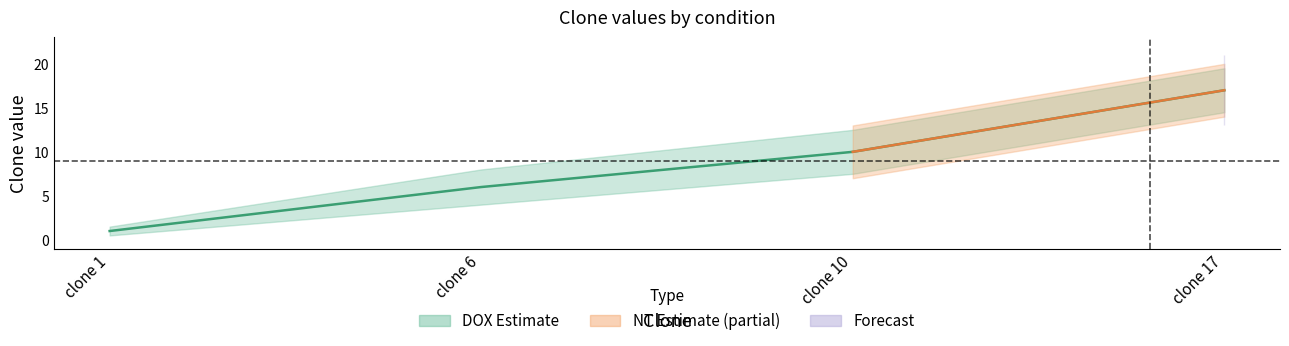

What is the maximum value shown in the chart?

17